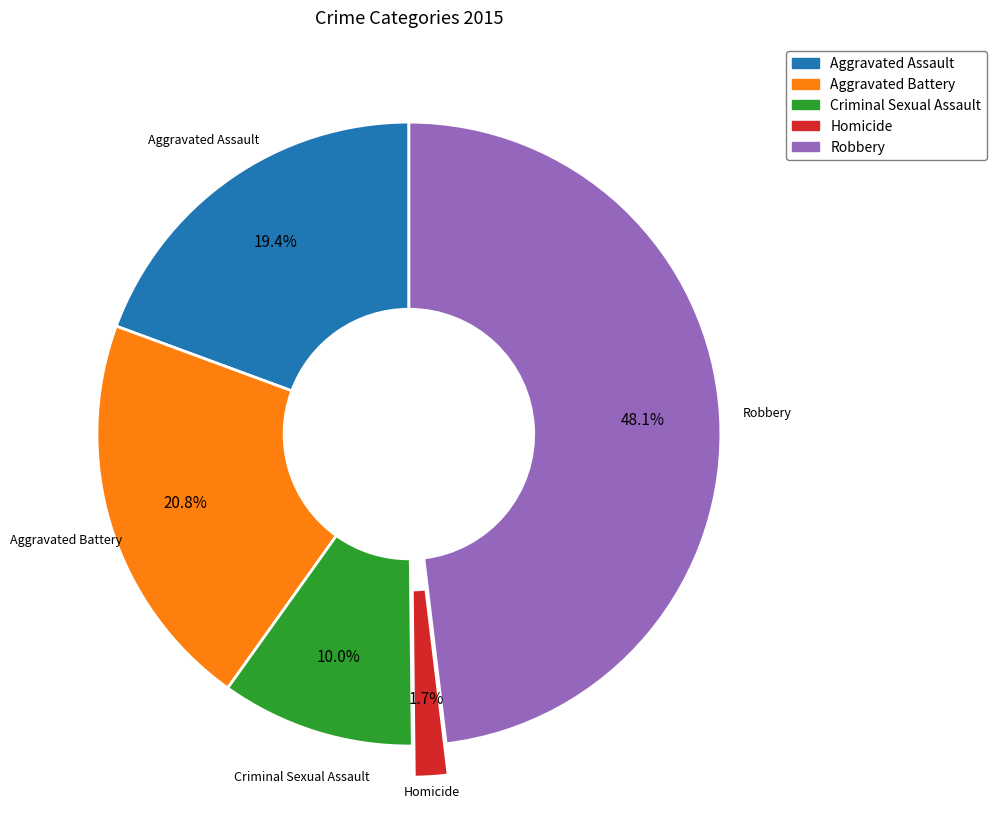

Is the sum of Criminal Sexual Assault and Homicide greater than half?

No